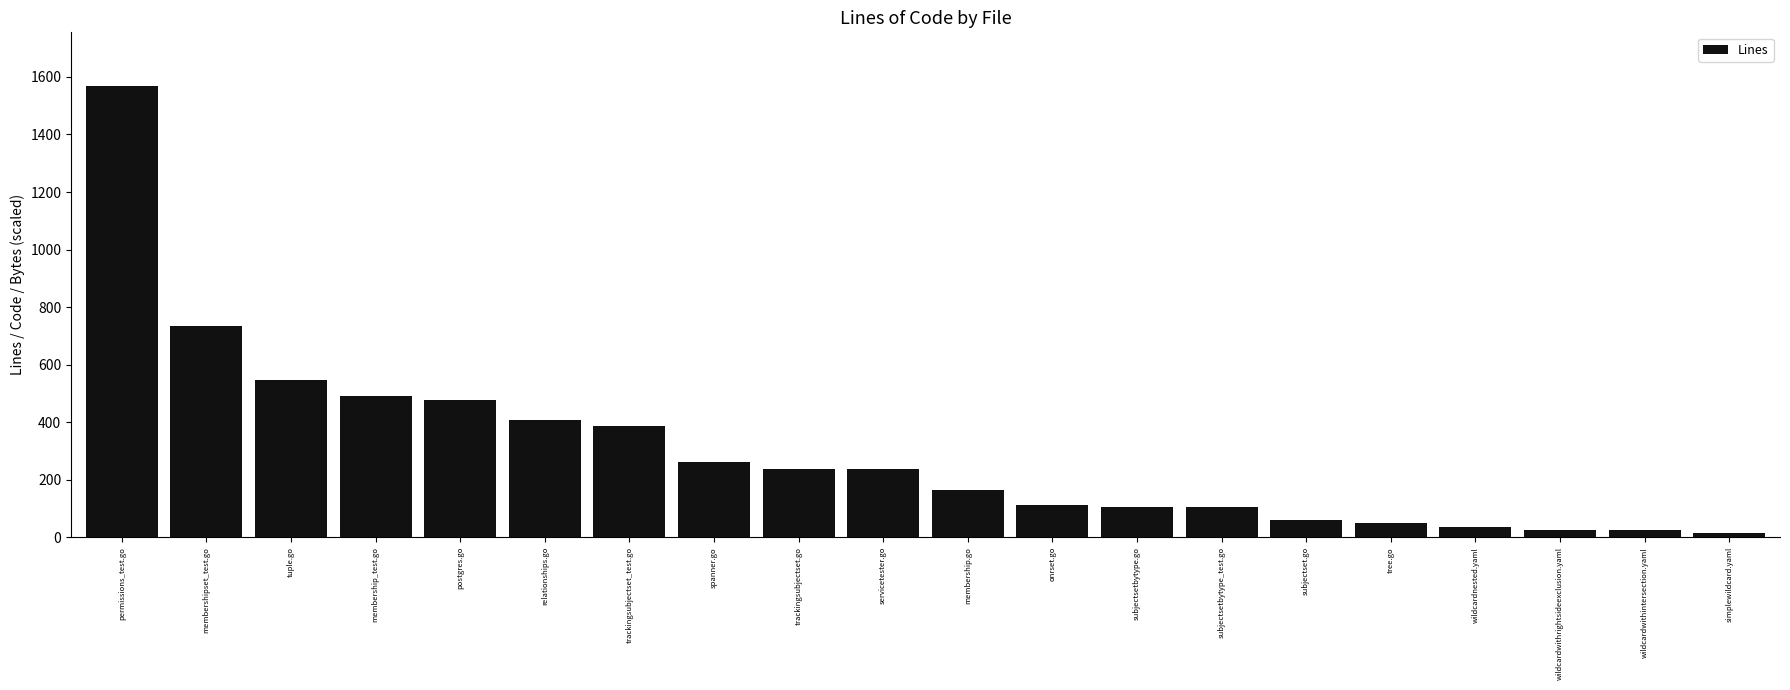

What is the sum of all values?

6045